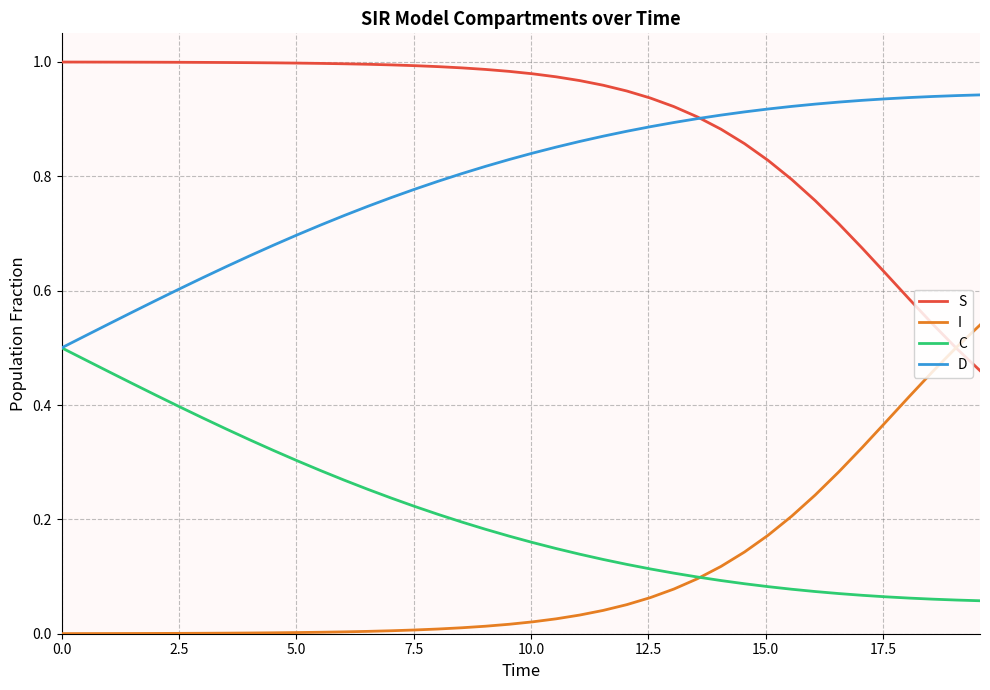

True or false: C and S intersect in this chart.

False